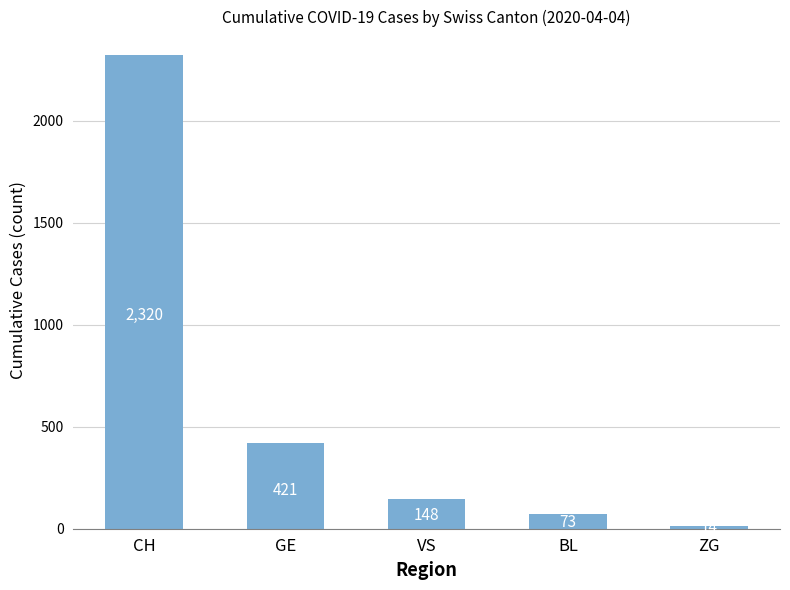

How many data points are less than 148?

2